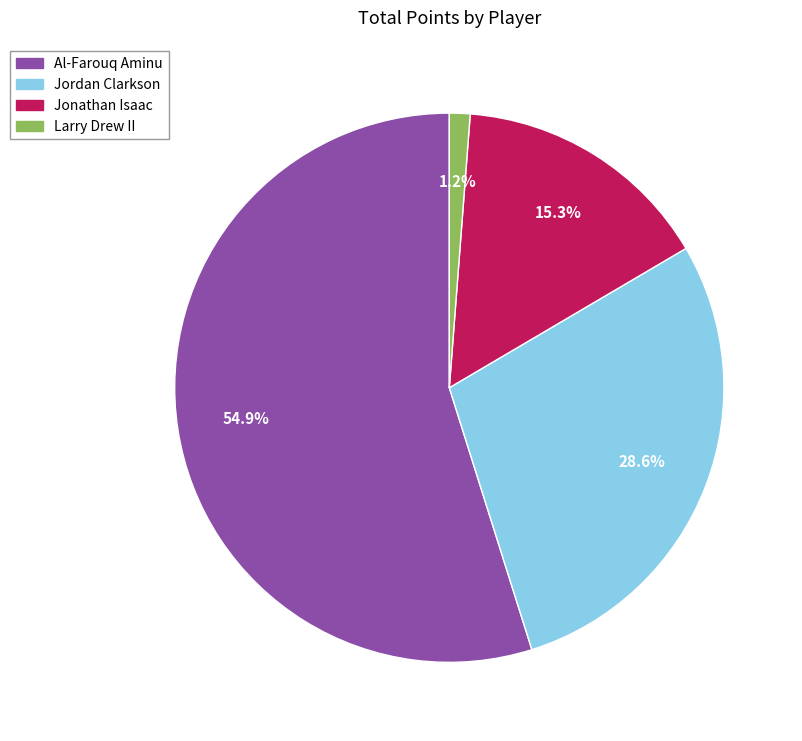

Count the number of slices in the pie.

4